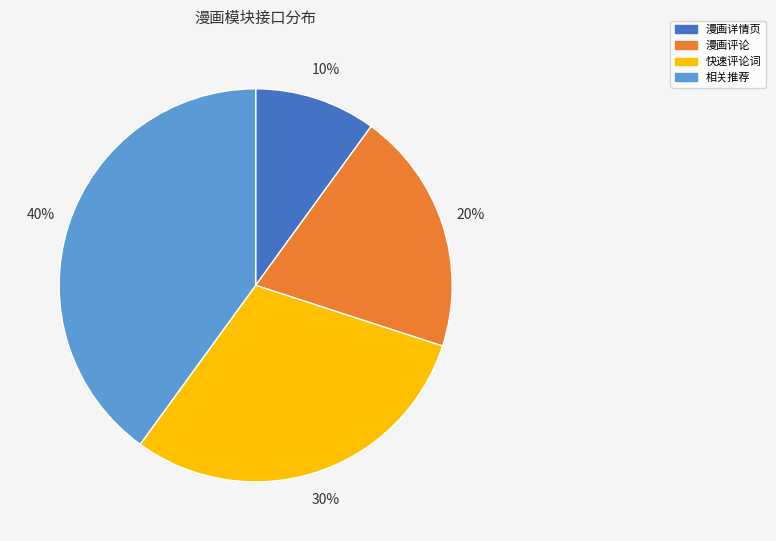

Does 漫画详情页 represent more than half of the total?

No